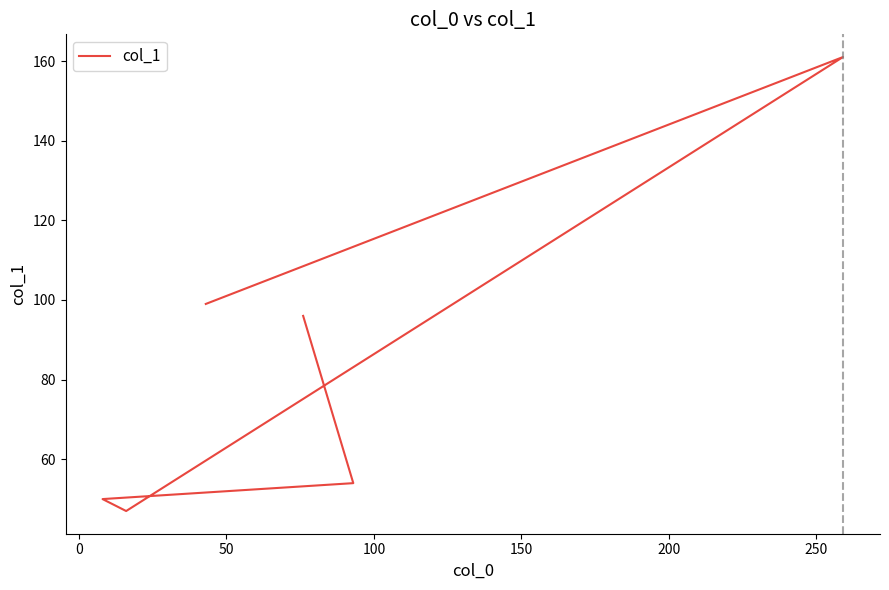

What is the difference between the maximum and minimum values?

114